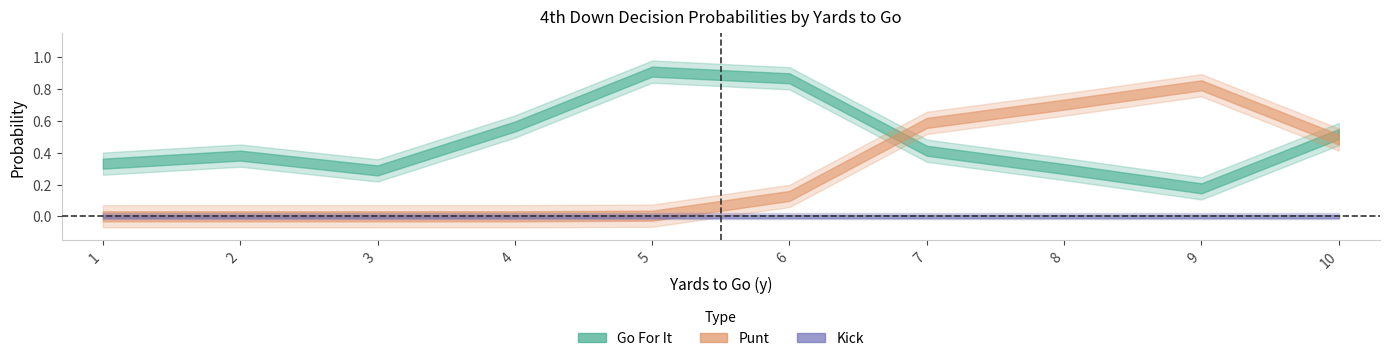

The value of punt at 1 is 0.0. True or false?

True